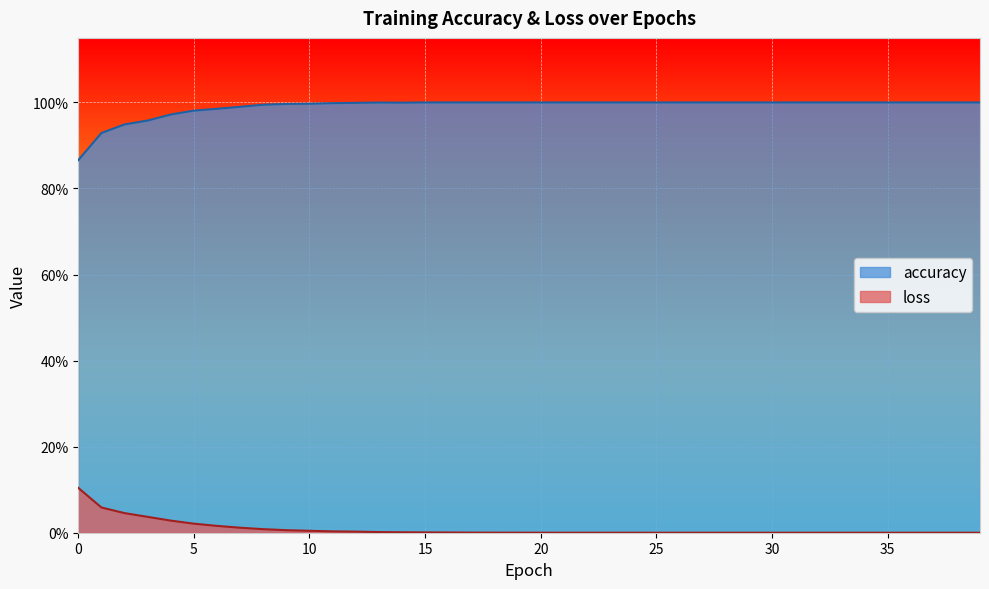

At how many categories does at least one series exceed 0?

40